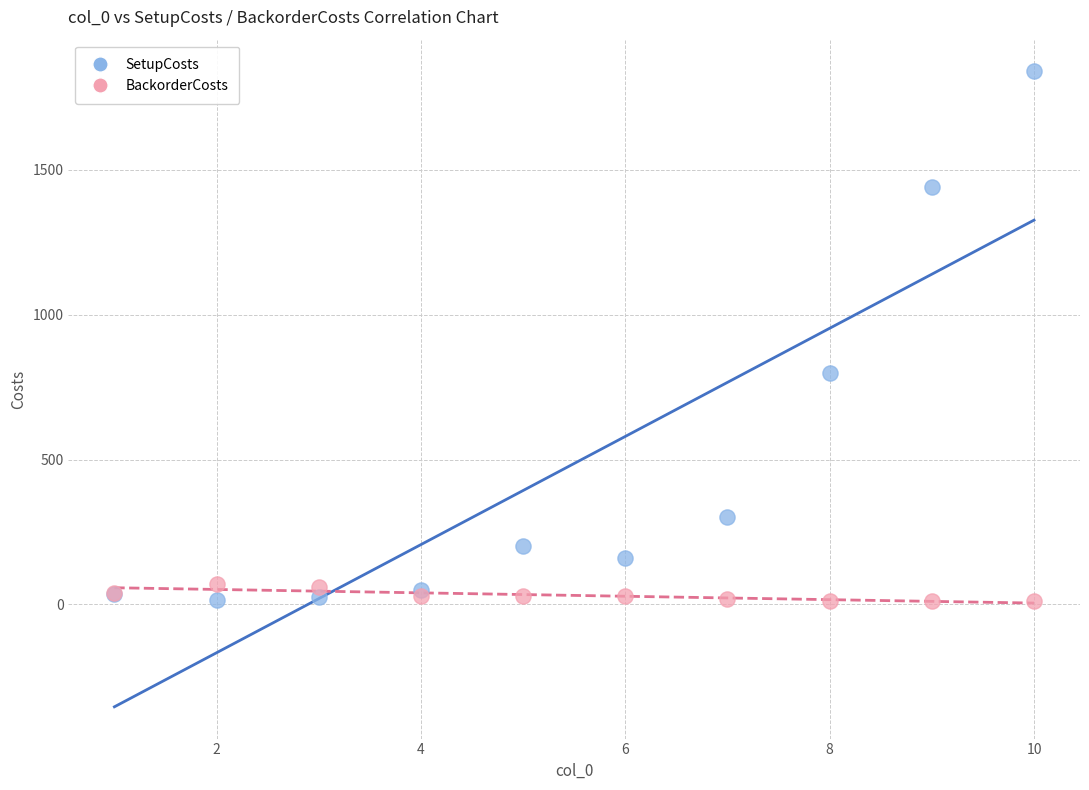

What is the X range (max minus min) for the scatter plot?

9